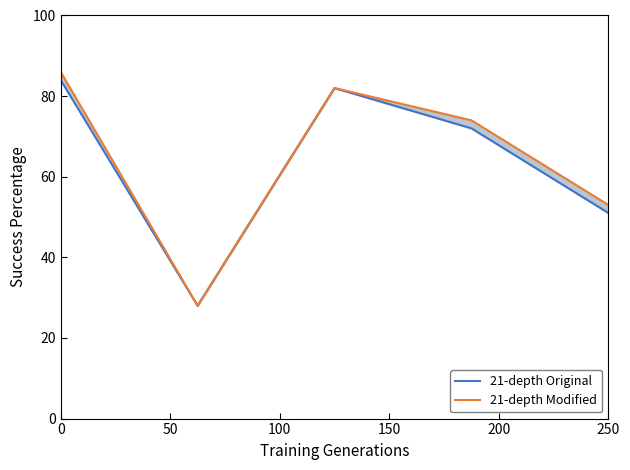

The value of 21-depth Original at 100 is 37. True or false?

False